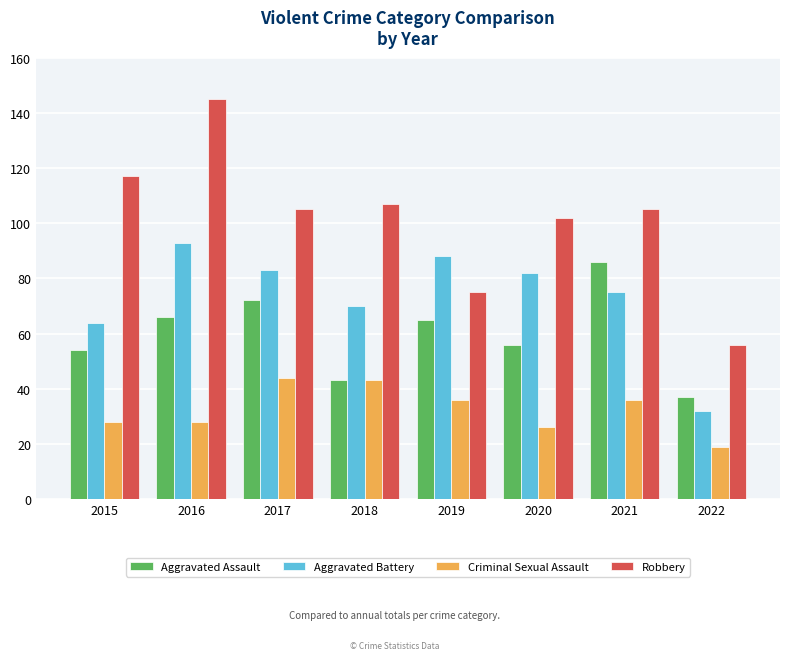

What is the value of the Criminal Sexual Assault bar at the 1st from the left?

28